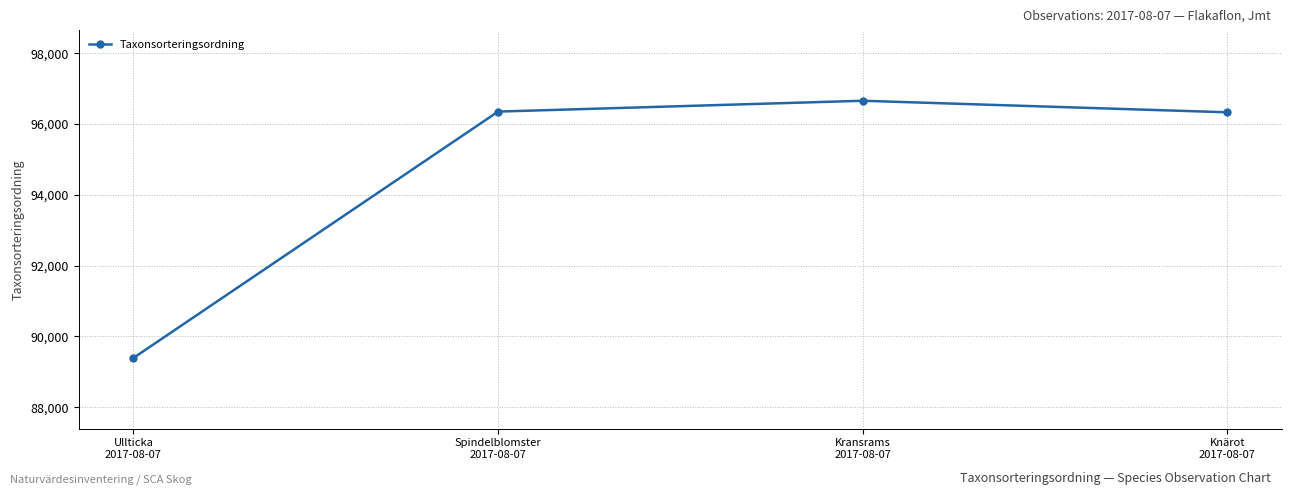

What is the maximum value shown in the chart?

96660